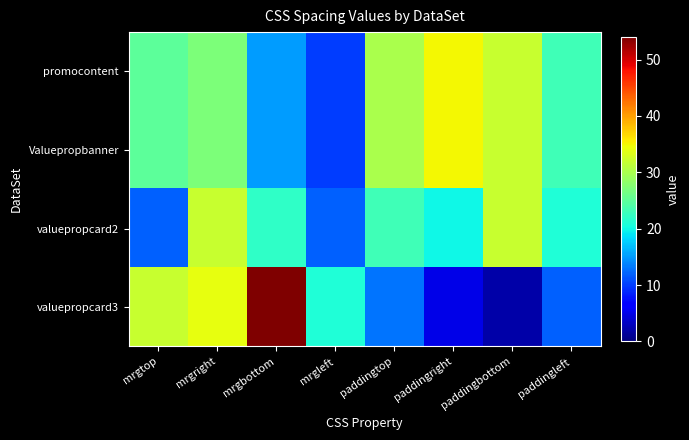

What is the difference between the highest and lowest values at mrgtop?

20